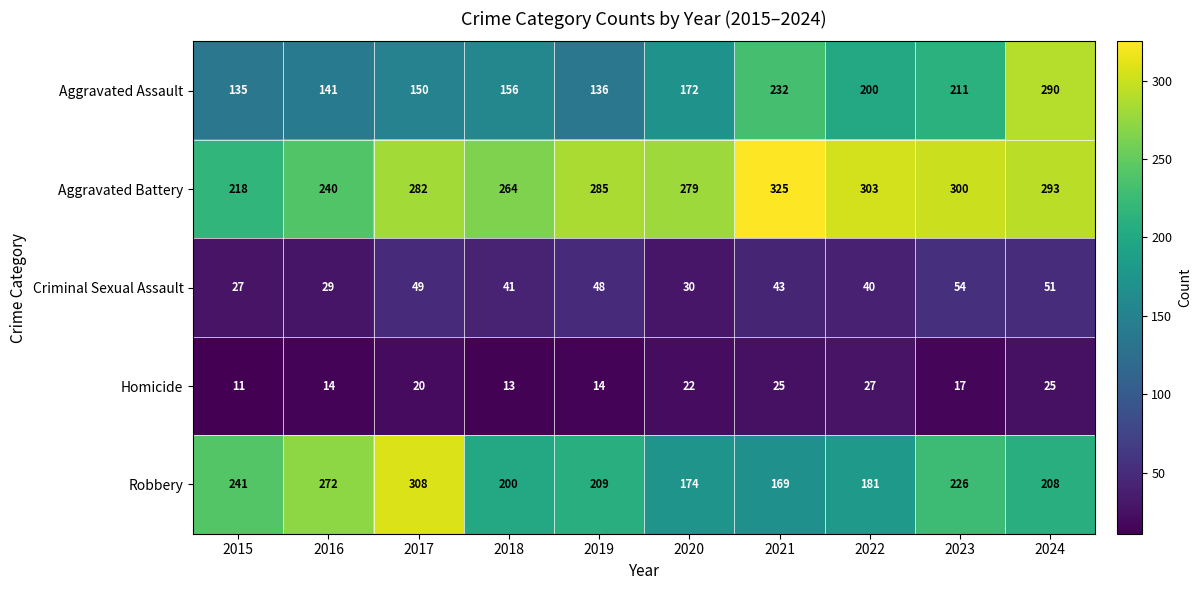

At which label does Aggravated Assault reach its minimum?

2015